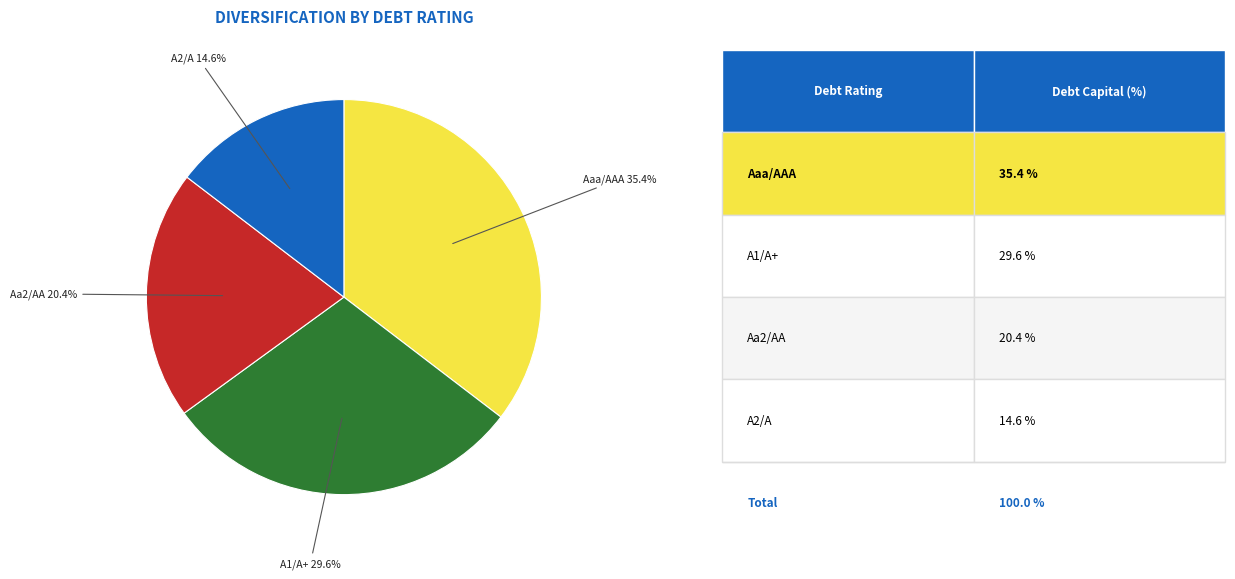

Is there a majority slice in this chart?

No